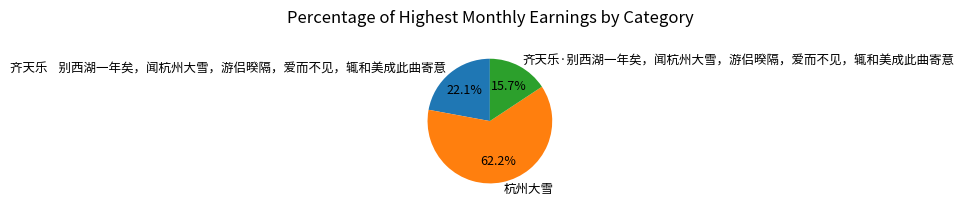

What percentage is the 齐天乐·别西湖一年矣，闻杭州大雪，游侣暌隔，爱而不见，辄和美成此曲寄意 slice, to the nearest percent?

16%